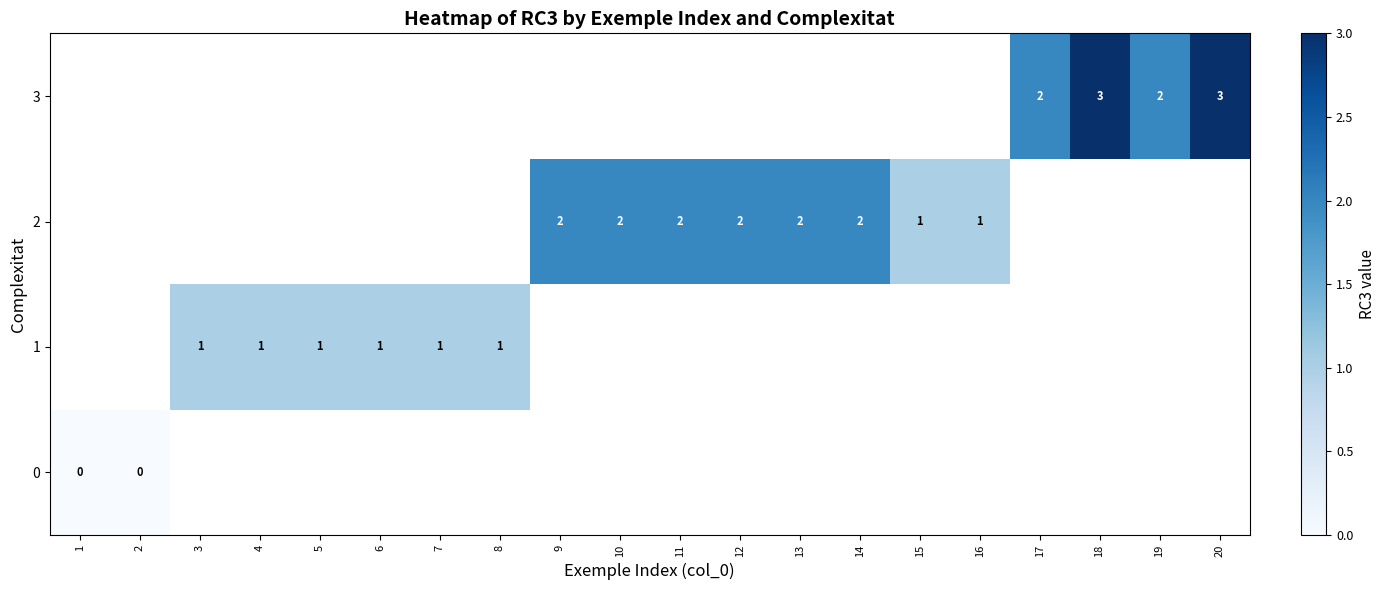

True or false: 2 has a value of 2 at 12.

True